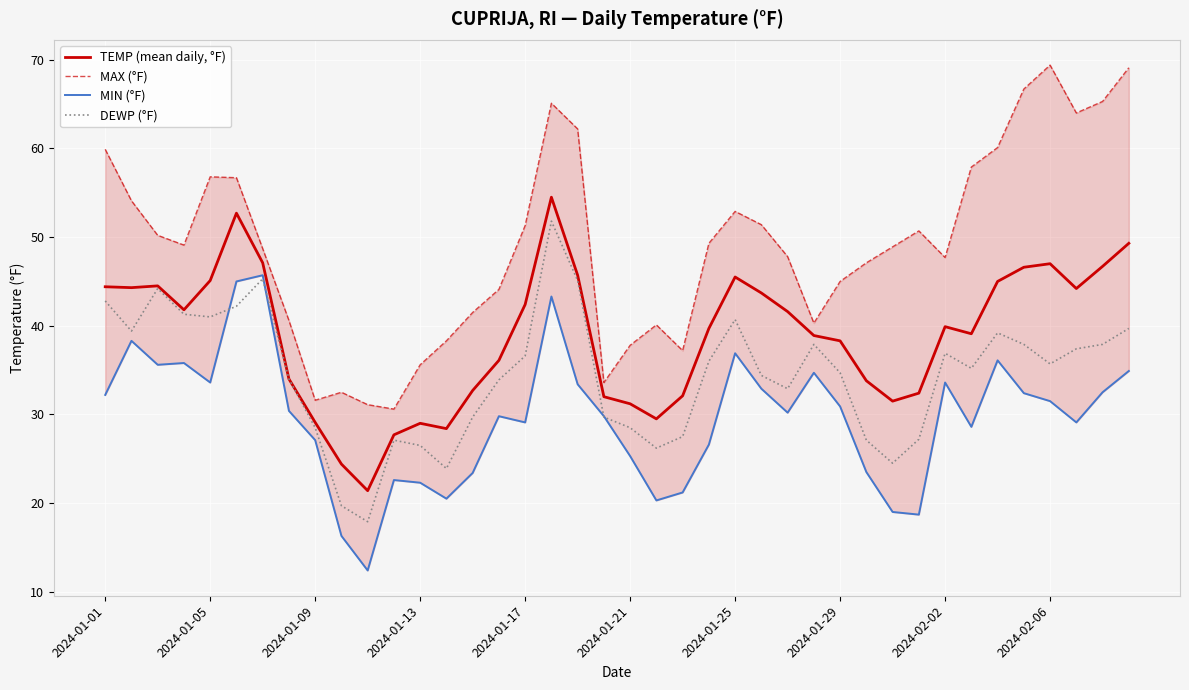

The DEWP (°F) series shows 42.2 at 2024-01-09. True or false?

False